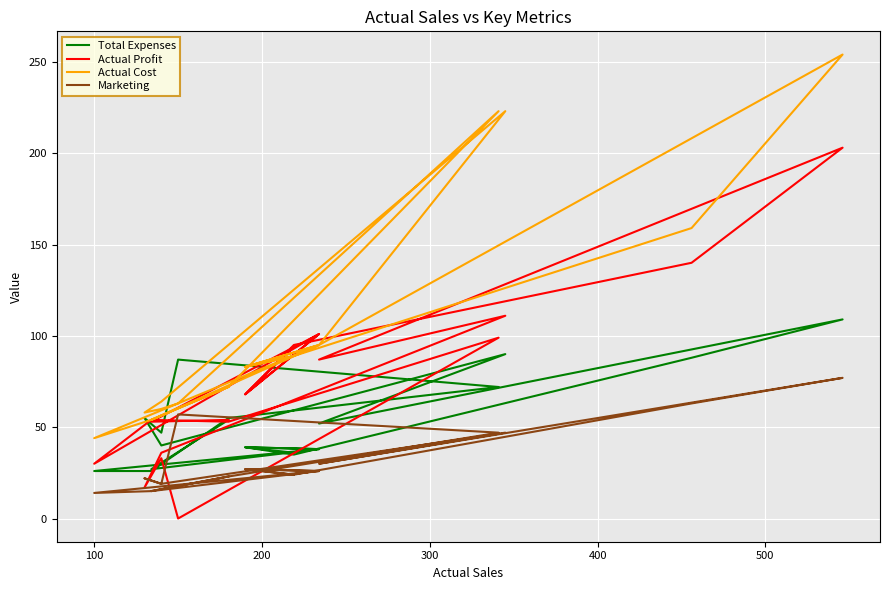

Which series has the widest spread of values?

Actual Cost